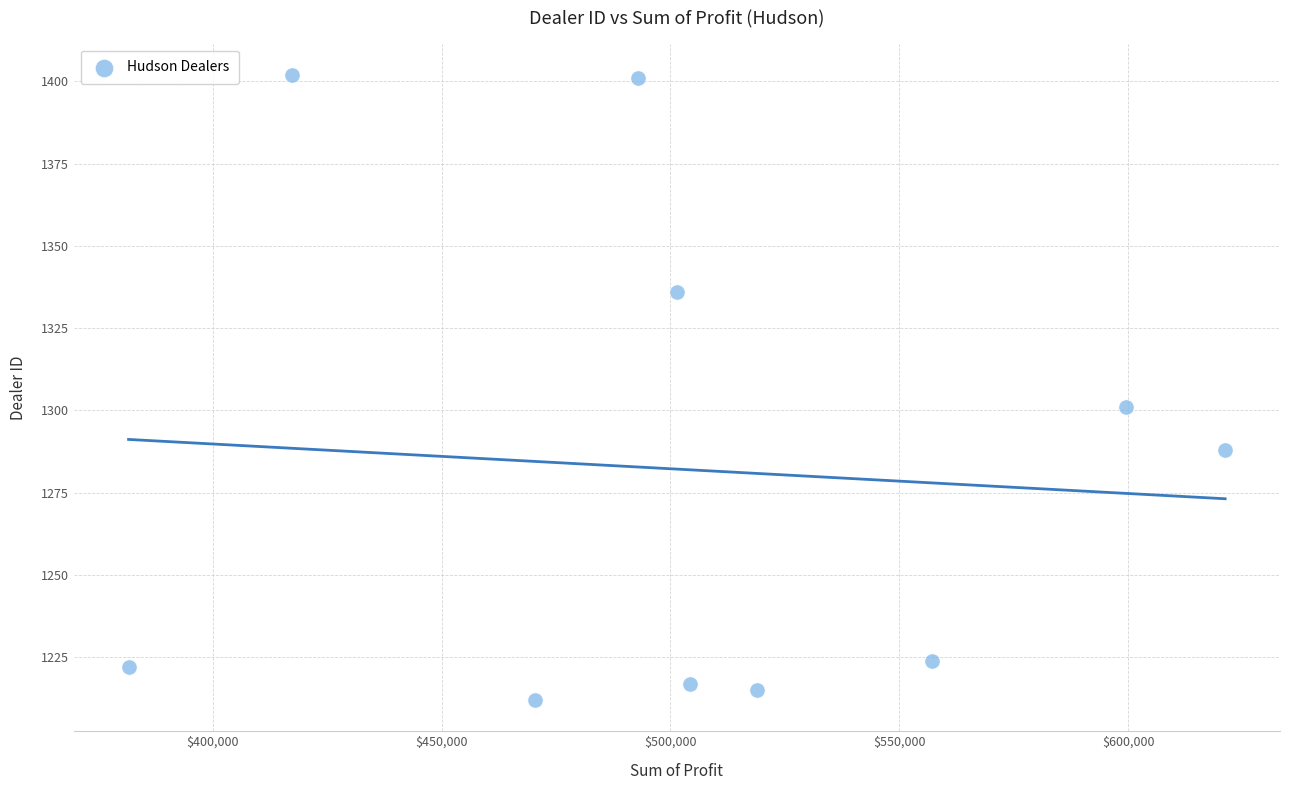

What is the average Y value?

1282